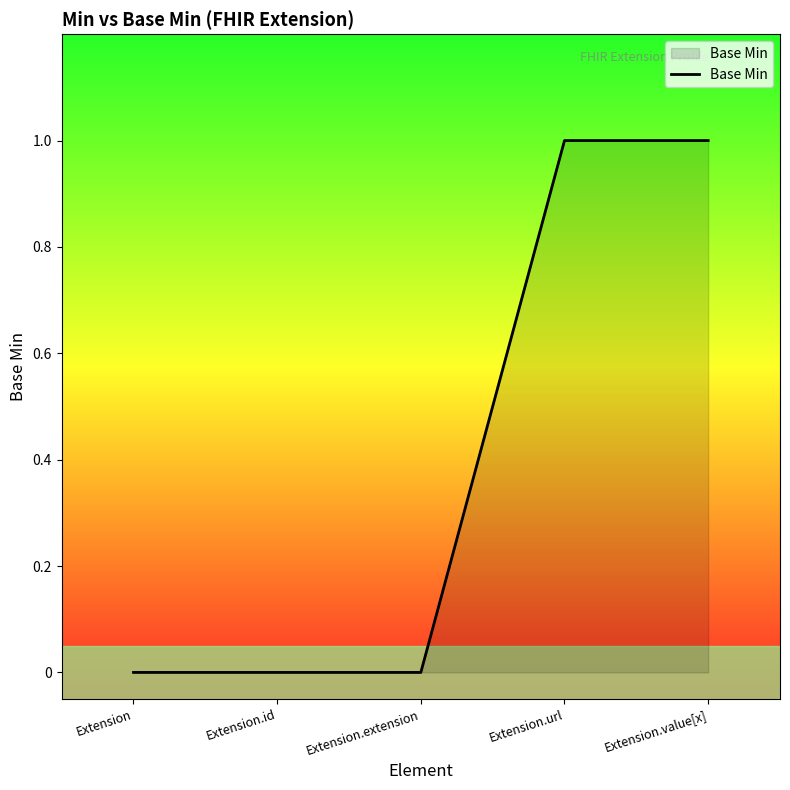

True or false: the data has more than 2 interior local peaks.

False